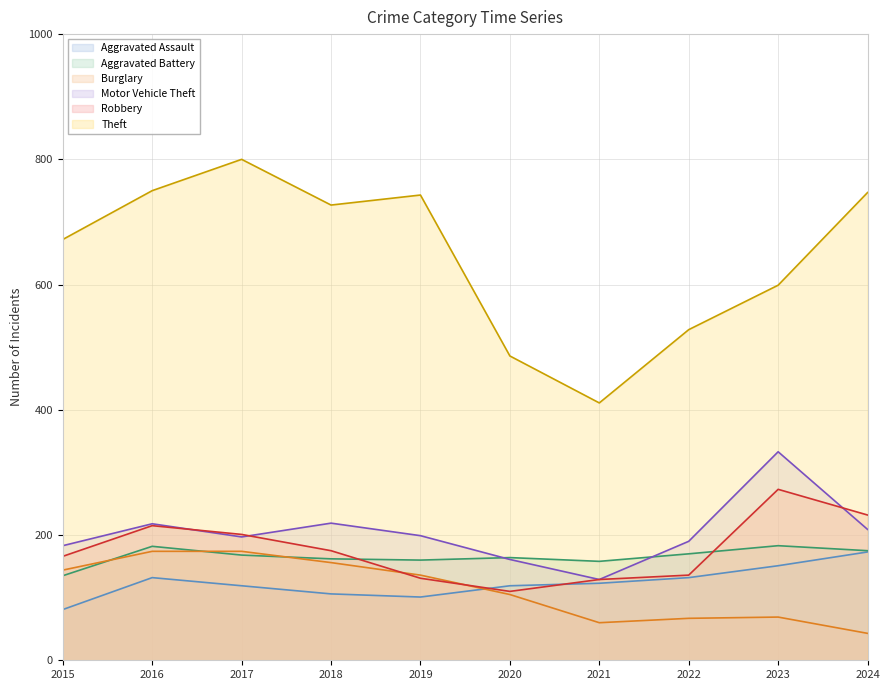

At which label does Burglary reach its minimum?

2024